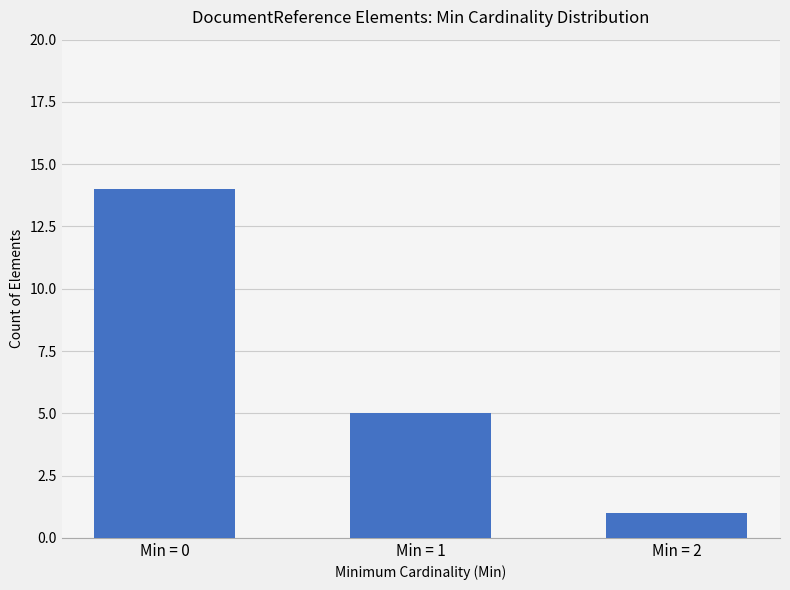

Reading right to left, list all the values displayed in this chart.

Min = 2=1	Min = 1=5	Min = 0=14